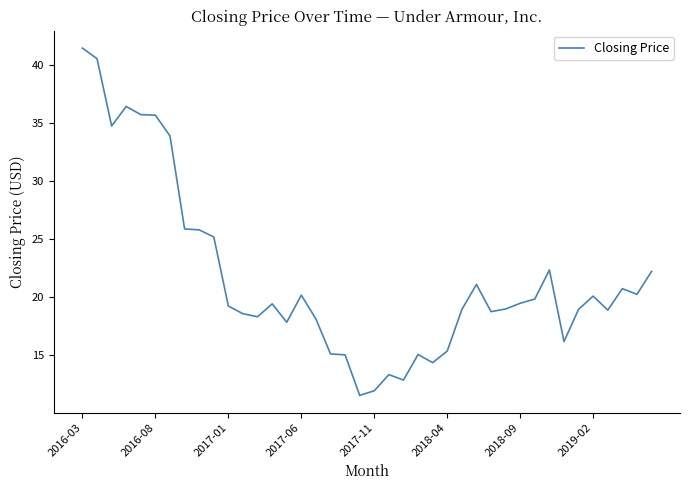

What is the difference between the maximum and minimum values?

29.9